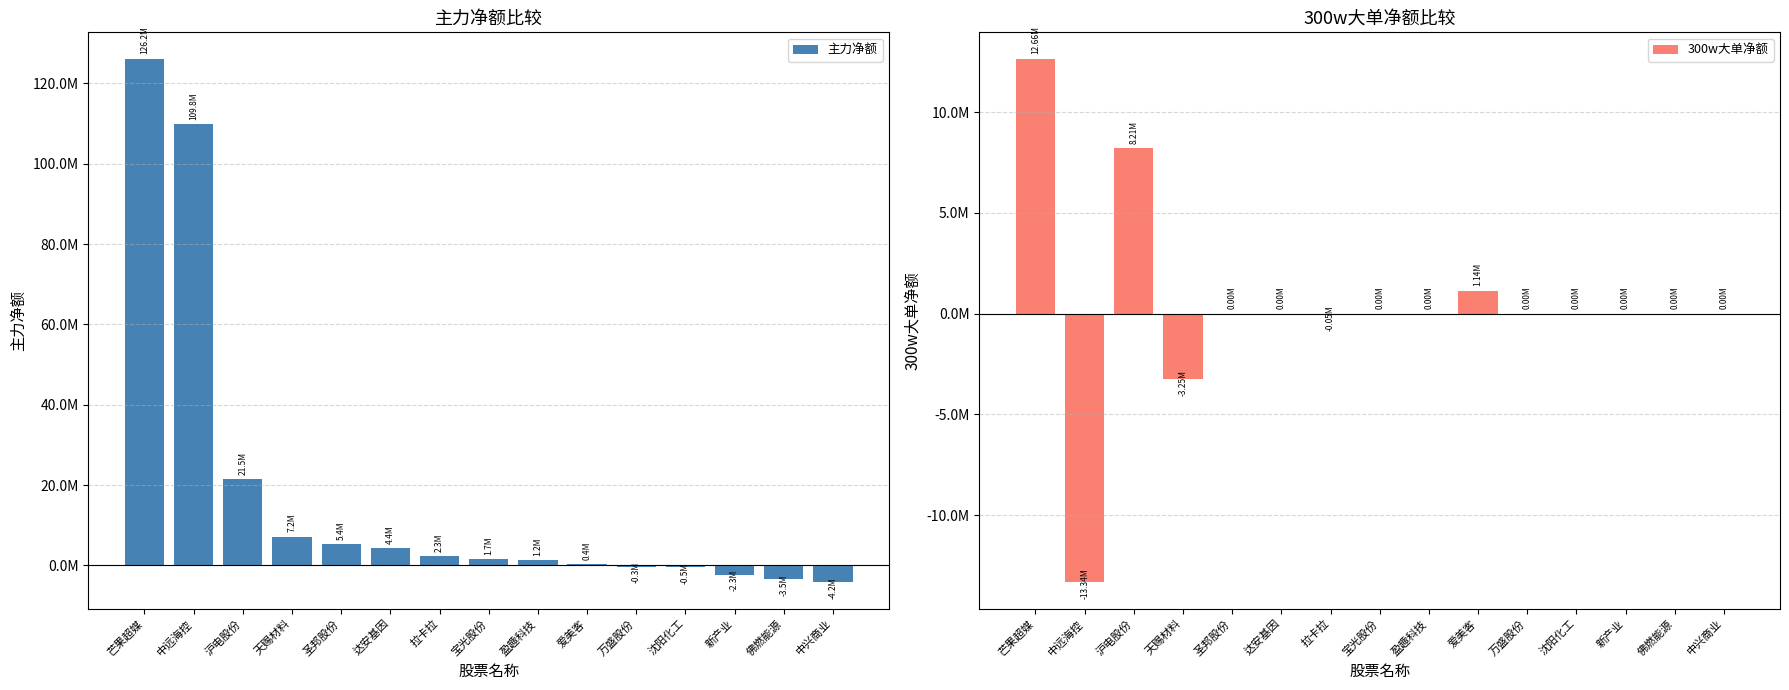

List the labels in order of 300w大单净额 value, largest first.

芒果超媒, 沪电股份, 爱美客, 圣邦股份, 达安基因, 宝光股份, 盈趣科技, 万盛股份, 沈阳化工, 新产业, 佛燃能源, 中兴商业, 拉卡拉, 天赐材料, 中远海控